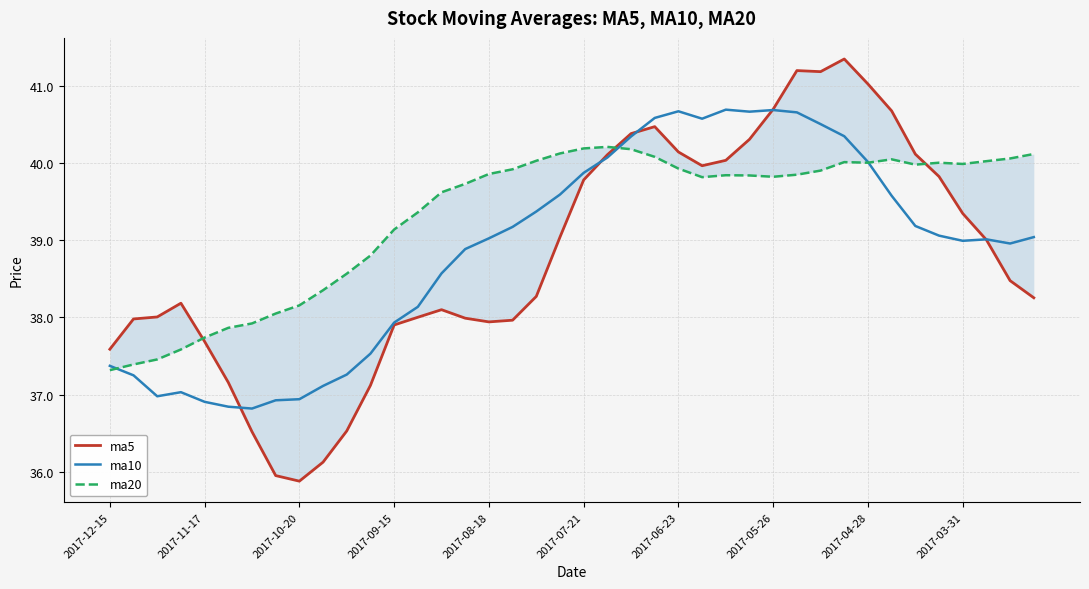

True or false: ma5 has a value of 51.8 at 17.

False